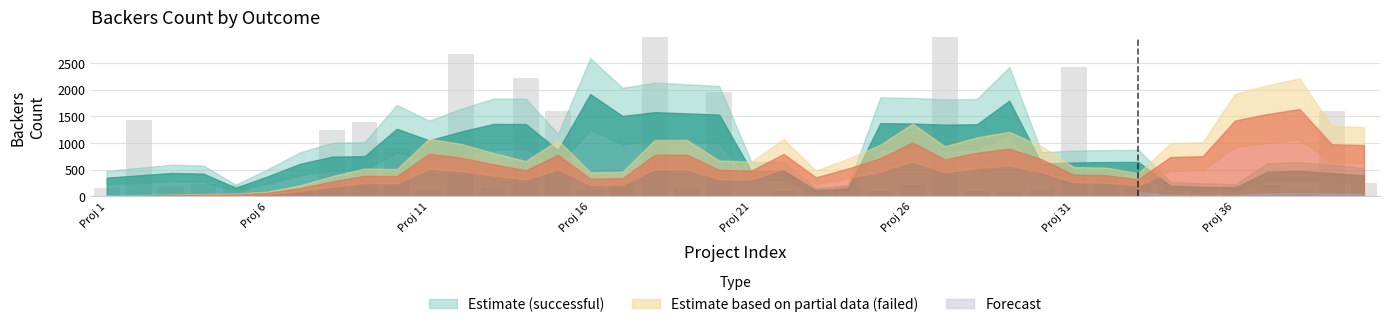

Does the chart contain stacked bars?

No